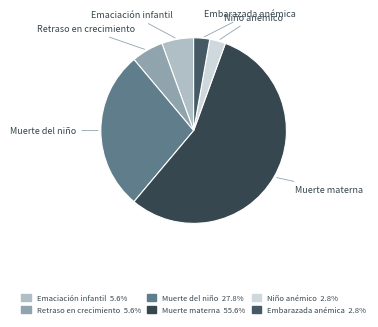

Rank the categories by value from highest to lowest.

Muerte materna, Muerte del niño, Episodio de emaciación infantil, Niño que cumple 5 años con retraso en el crecimiento, Niño anémico (por año), Mujer embarazada anémica (por embarazo)